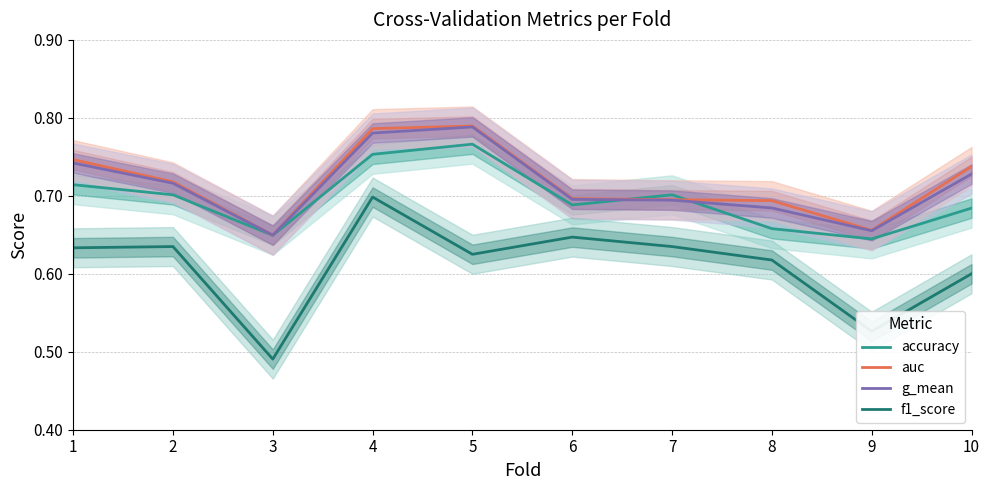

Is it true that f1_score equals 0.6 at 5?

True